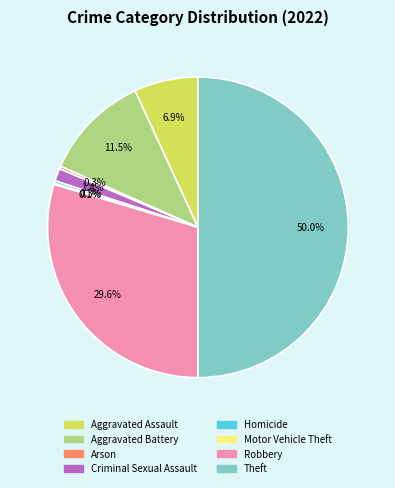

To the nearest percent, what percentage of the pie is Theft?

50%